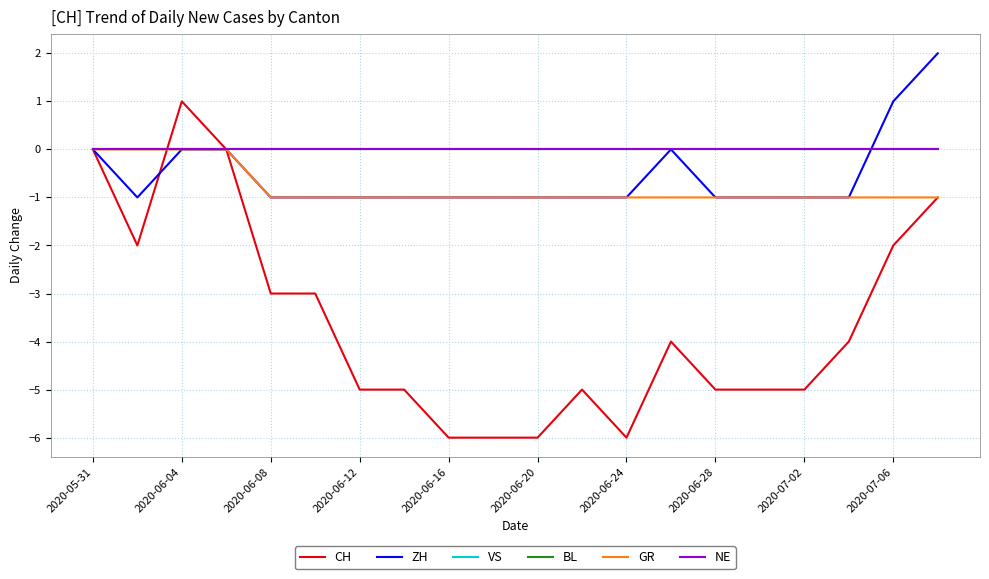

Does the chart have visible grid lines?

Yes